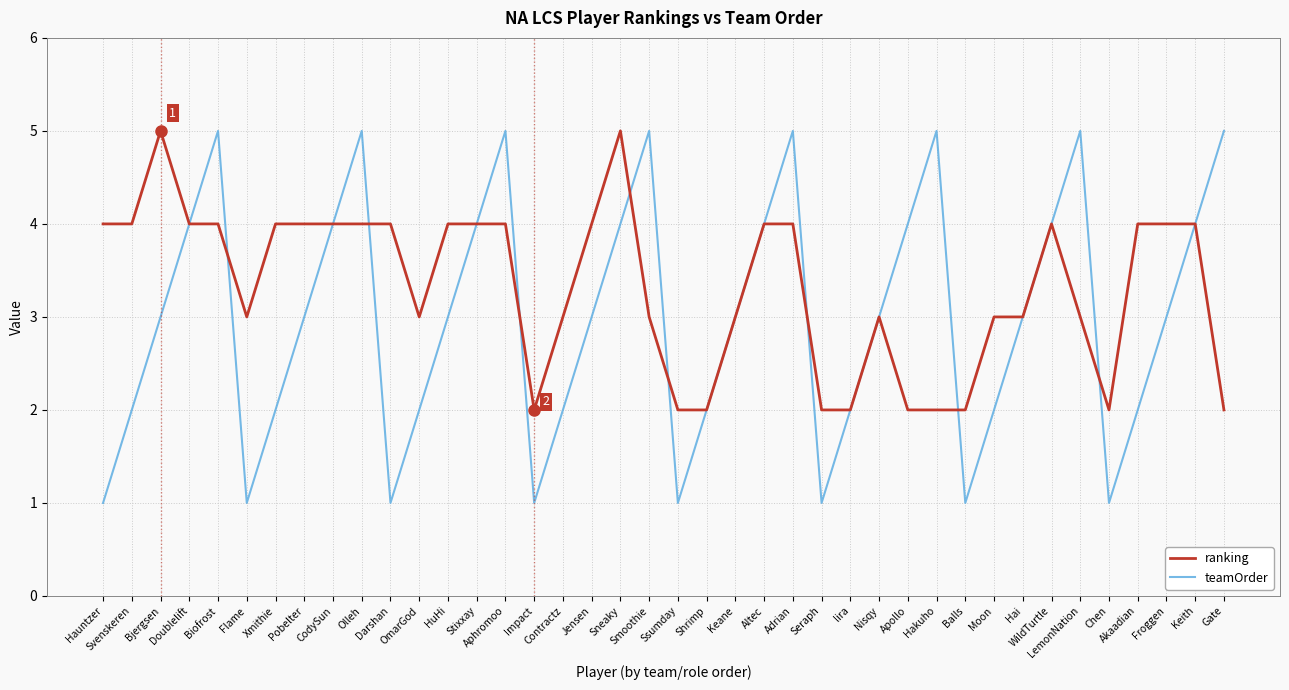

List the series in order of their overall mean, lowest first.

teamOrder, ranking